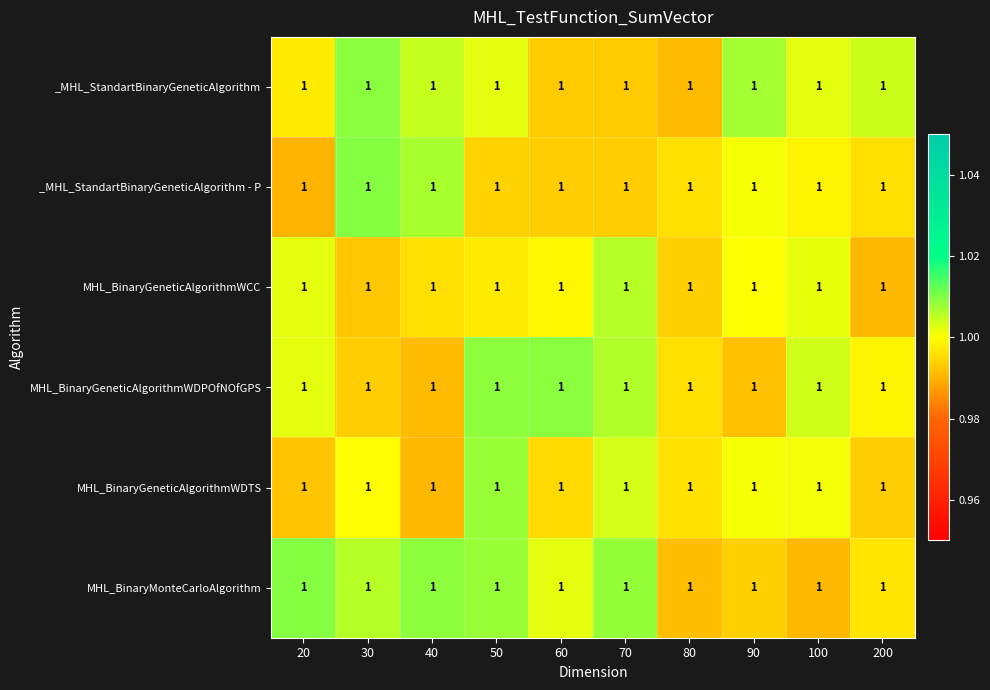

Which label corresponds to the largest value in the chart?

30